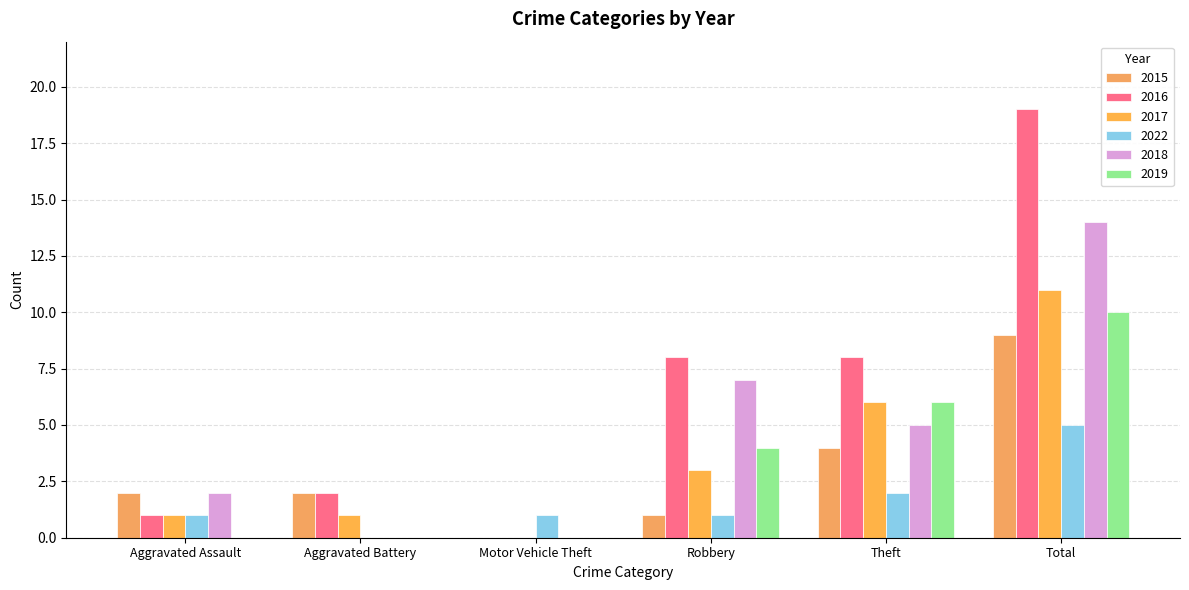

Reading left to right, extract all data points from this chart.

2015: 2	2	0	1	4	9
2016: 1	2	0	8	8	19
2017: 1	1	0	3	6	11
2022: 1	0	1	1	2	5
2018: 2	0	0	7	5	14
2019: 0	0	0	4	6	10